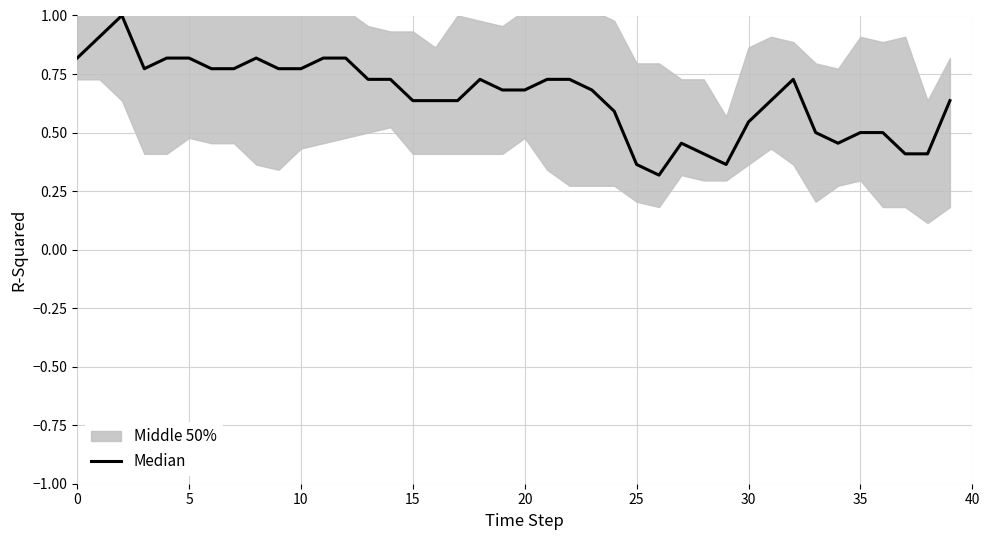

Reading left to right, extract all data points from this chart.

0.8	0.9	1.0	0.8	0.8	0.8	0.8	0.8	0.8	0.8	0.8	0.8	0.8	0.7	0.7	0.6	0.6	0.6	0.7	0.7	0.7	0.7	0.7	0.7	0.6	0.4	0.3	0.5	0.4	0.4	0.5	0.6	0.7	0.5	0.5	0.5	0.5	0.4	0.4	0.6